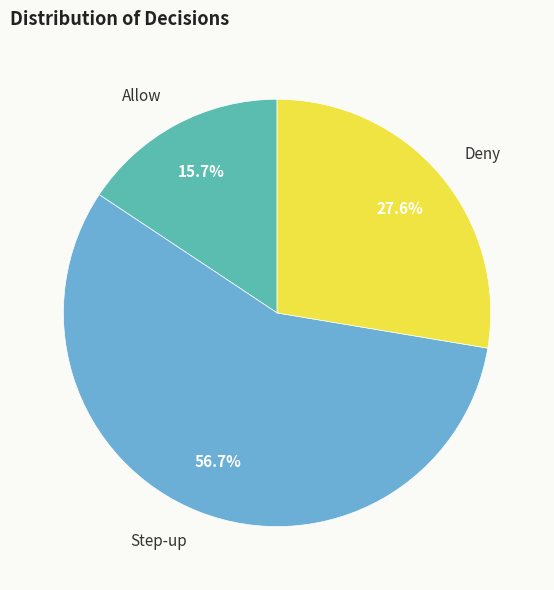

How many segments does this pie chart have?

3